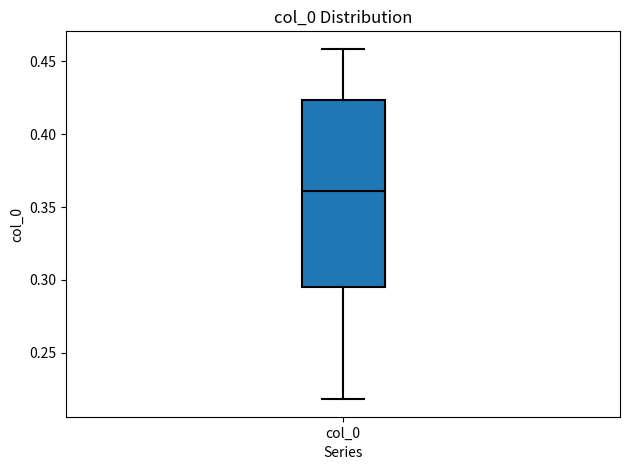

Read this box plot against the y-axis: the position of the median line, the range covered by the box, and the ends of both whiskers. The values are not printed on the chart, so give them approximately, as read against the axis.

median 0.360, box 0.295 to 0.425, whiskers 0.220 to 0.460